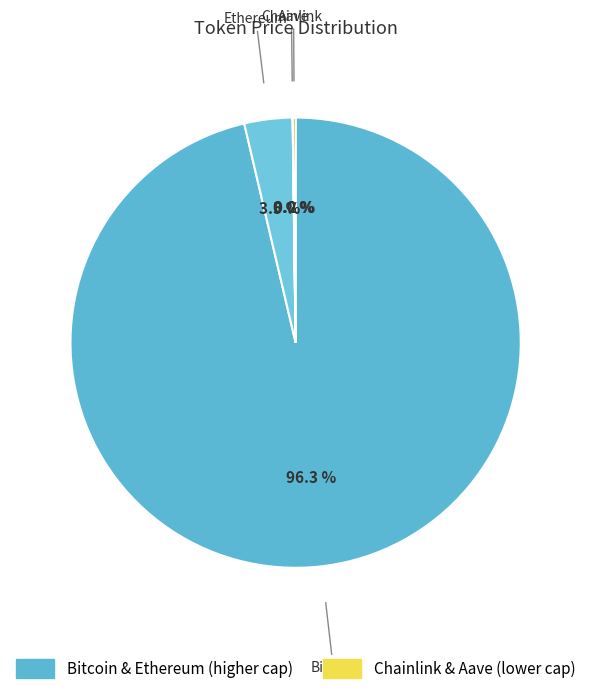

What is the majority slice?

Bitcoin